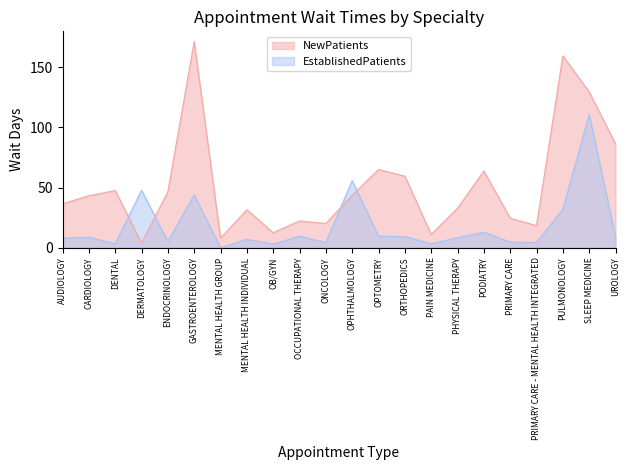

What is the difference between the maximum and second lowest values in the EstablishedPatients series?

107.8